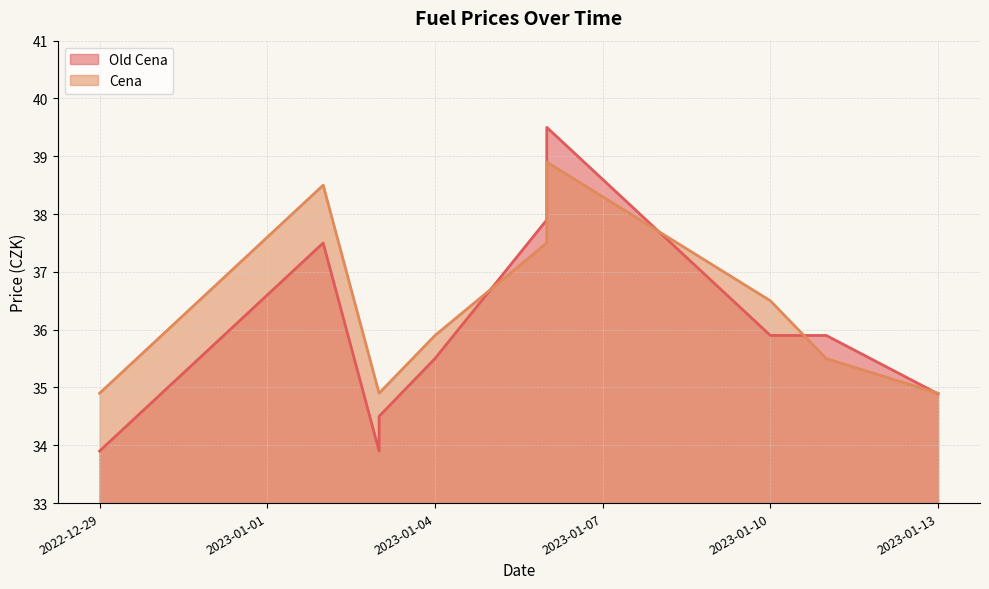

Is it true that Cena equals 38.9 at 2023-01-06?

True